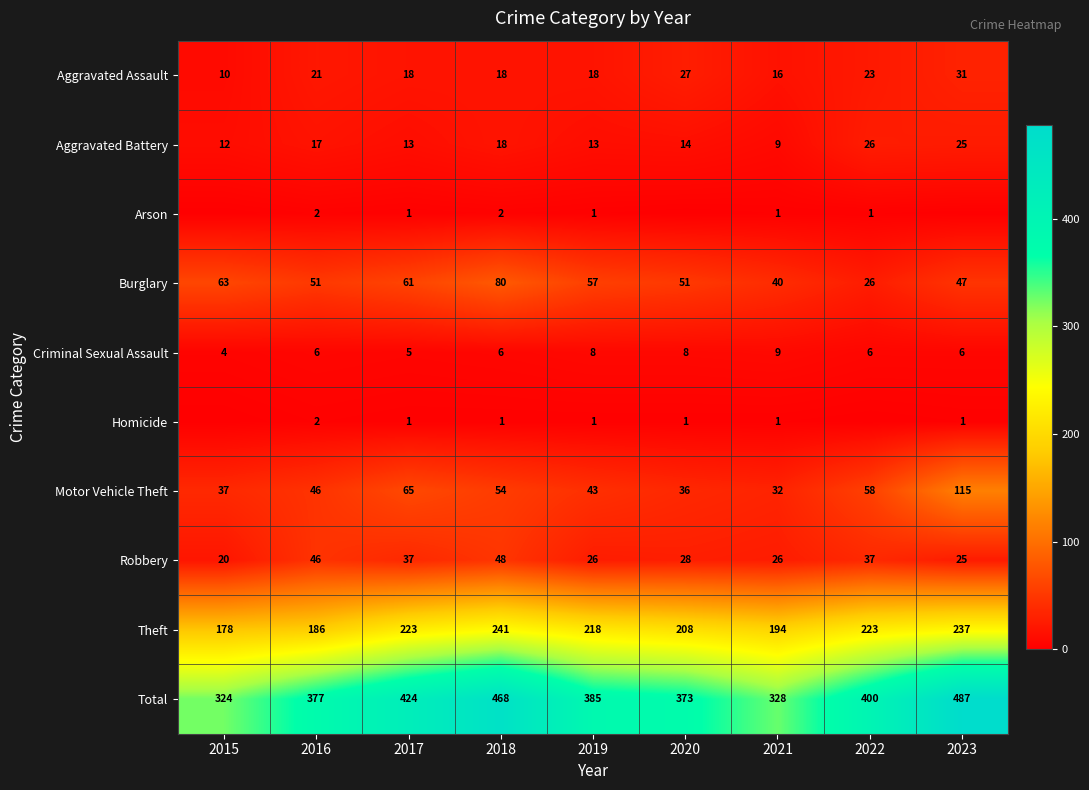

List the labels in order of Motor Vehicle Theft value, smallest first.

2021, 2020, 2015, 2019, 2016, 2018, 2022, 2017, 2023